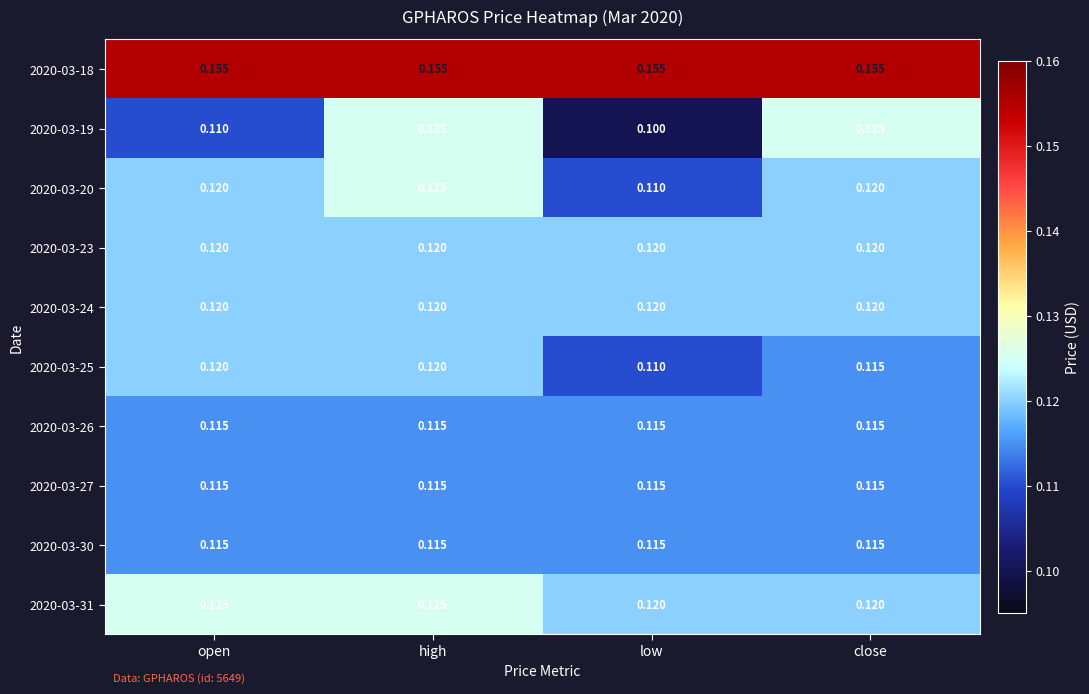

At which category does the chart reach its minimum across all series?

low